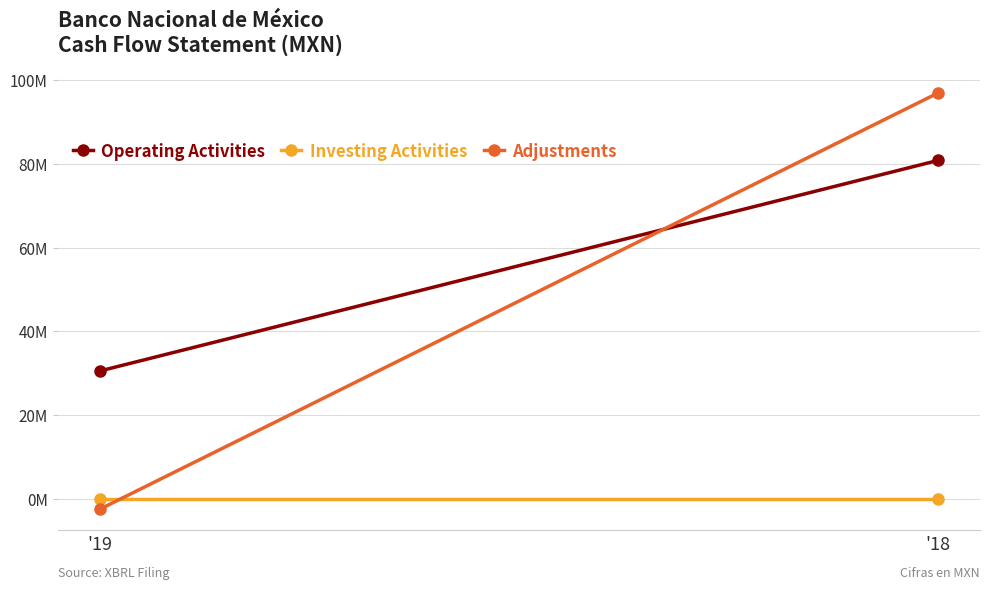

Rank the series by their average value, from lowest to highest.

Investing Activities, Adjustments, Operating Activities